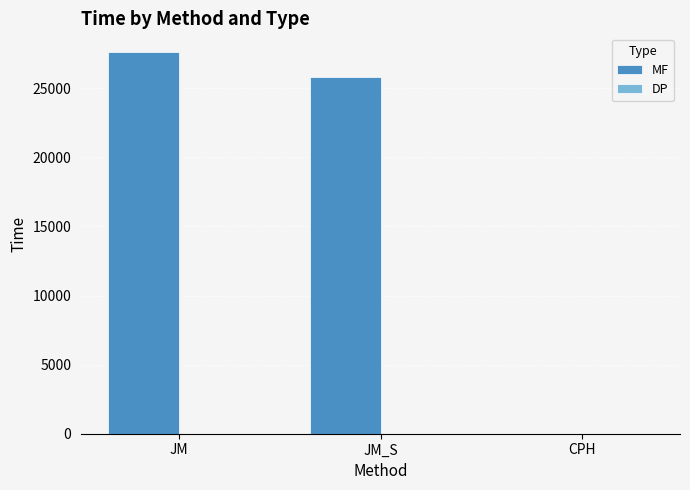

The MF series shows 7225.3 at JM. True or false?

False